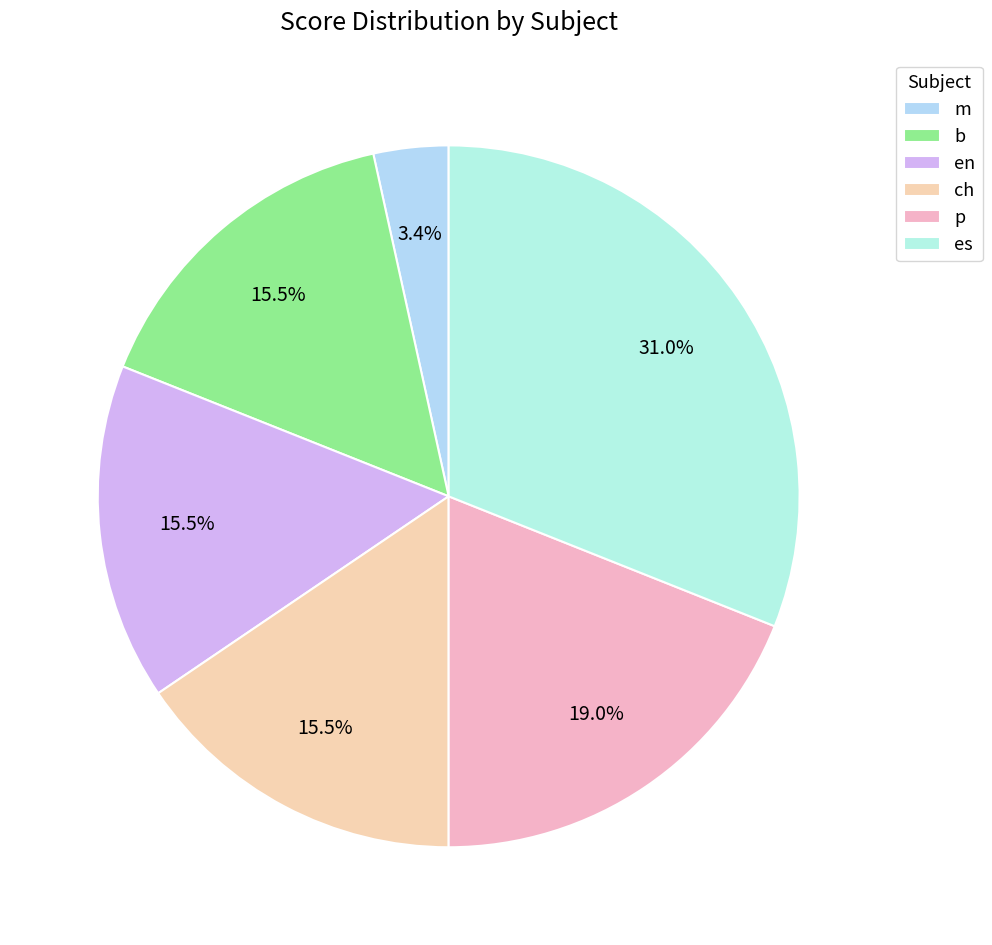

Rank the categories by value from highest to lowest.

es, p, b, en, ch, m